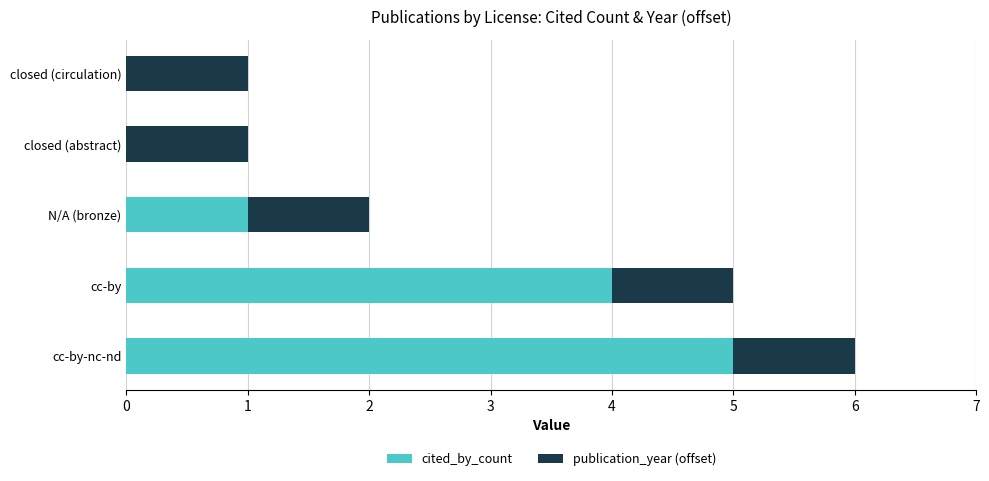

What is the maximum value for cited_by_count?

5